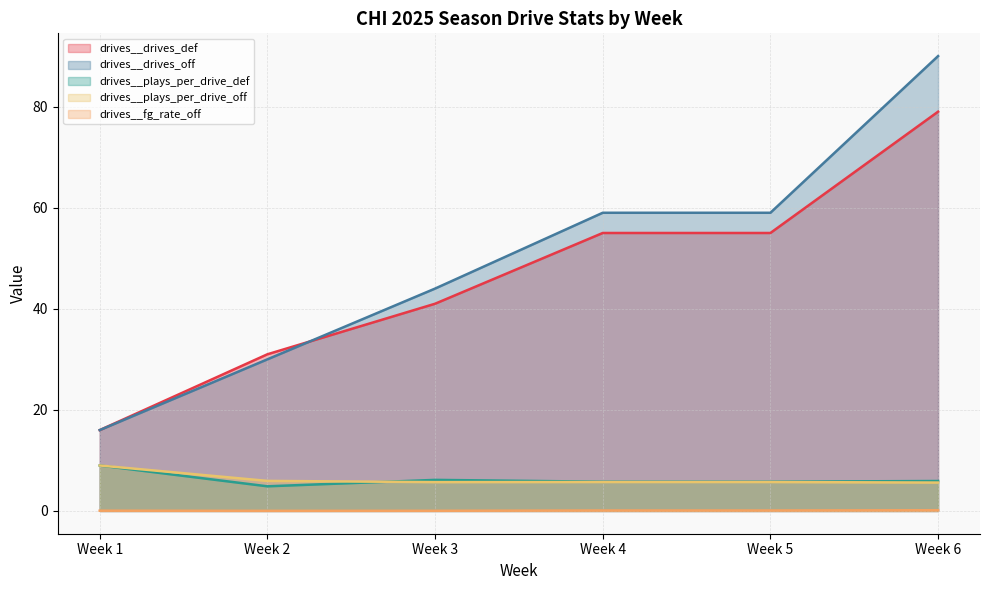

True or false: drives__drives_off and drives__plays_per_drive_def cross at least once.

False